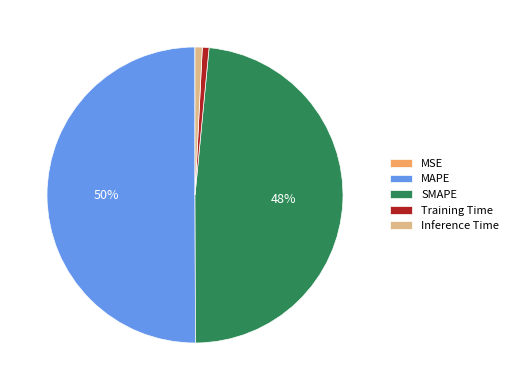

True or false: MAPE accounts for 44% of the total.

False